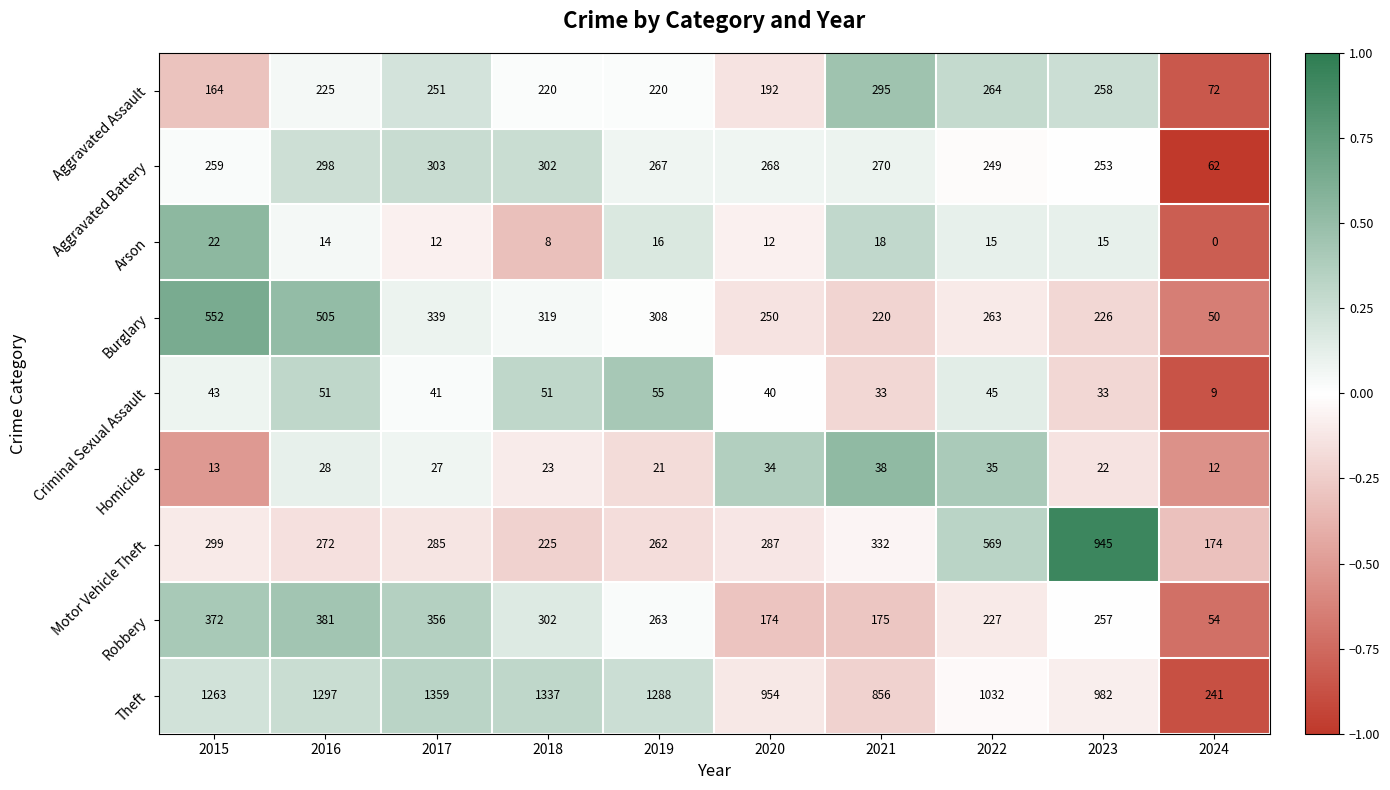

Rank the categories by Motor Vehicle Theft value from highest to lowest.

2023, 2022, 2021, 2015, 2020, 2017, 2016, 2019, 2018, 2024